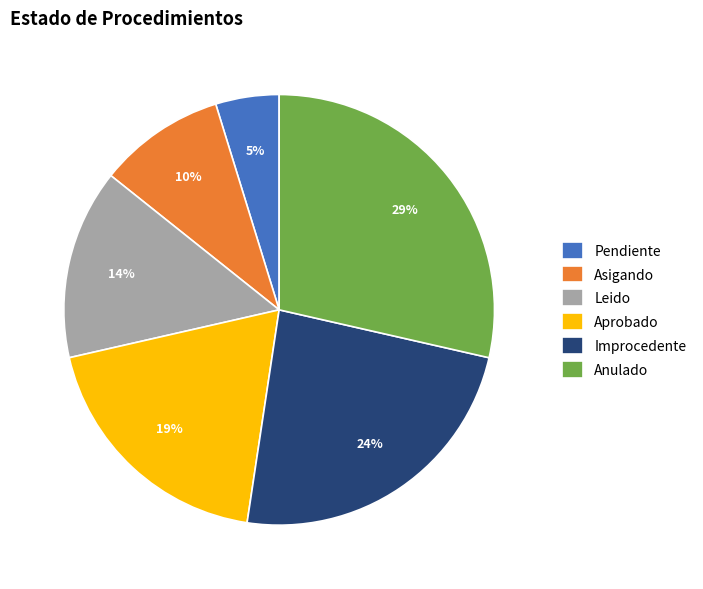

Combined, do Improcedente and Leido account for over 50%?

No